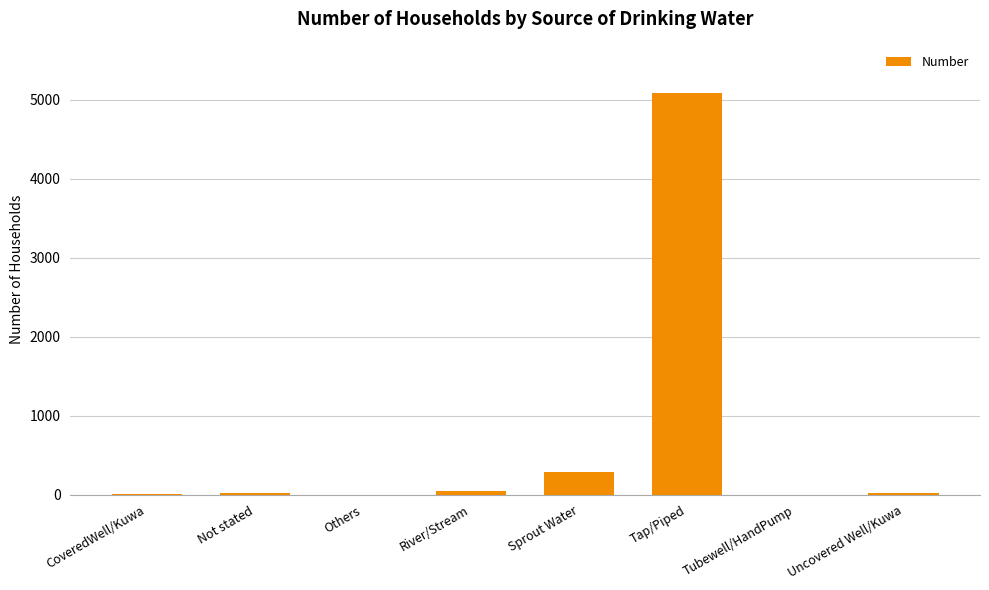

What is the greatest value displayed?

5090